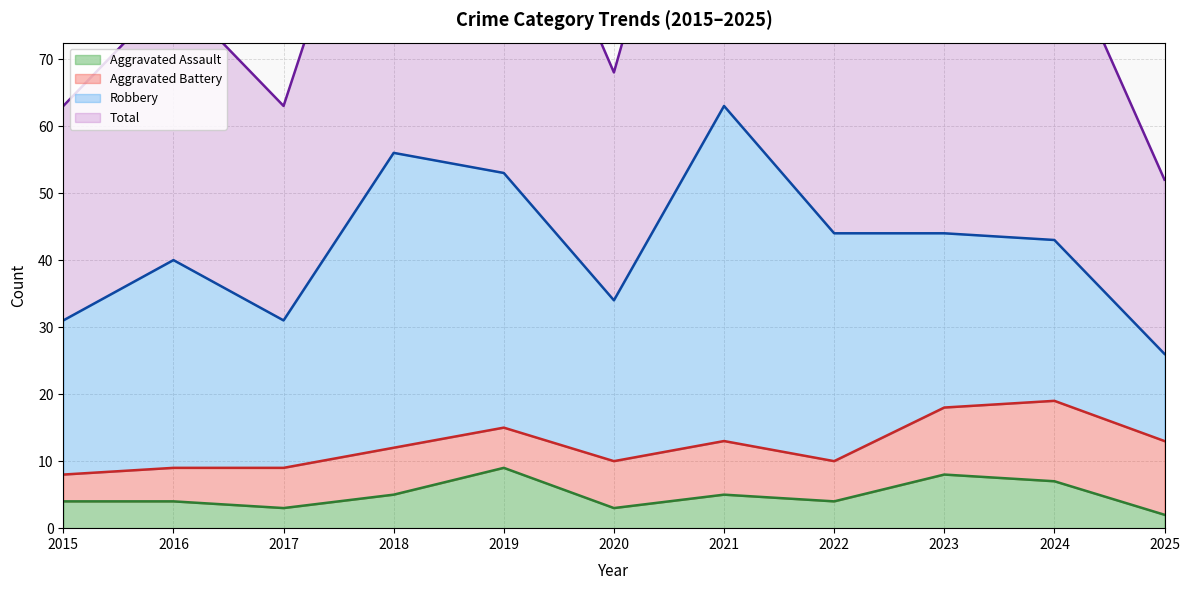

True or false: Total (line) and Aggravated Battery (line) intersect in this chart.

False